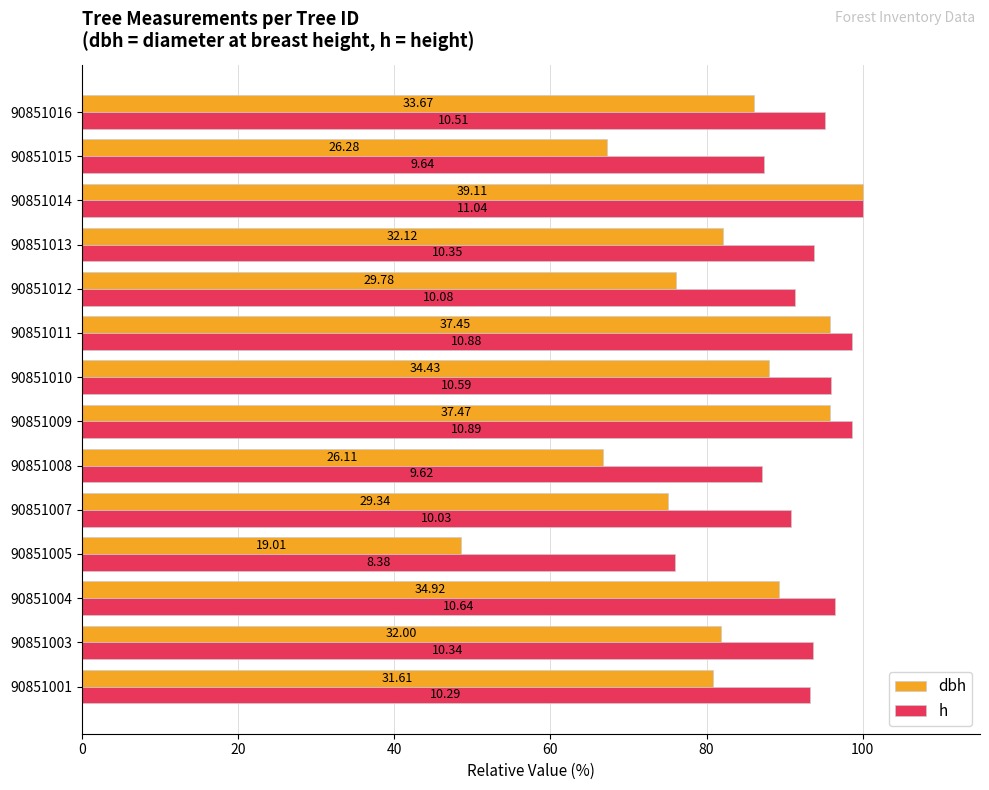

What are all the series names shown in the legend?

dbh, h